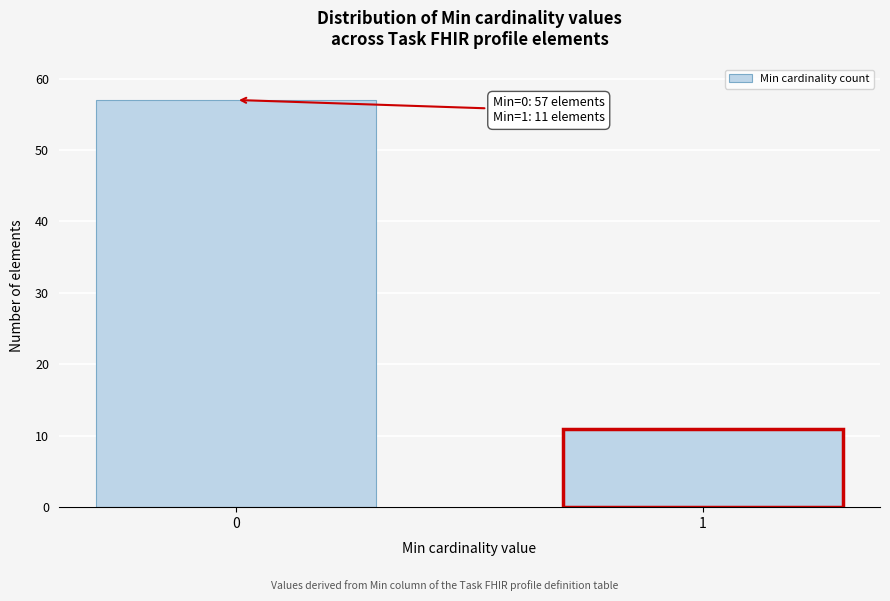

Reading left to right, list all the values displayed in this chart.

57	11